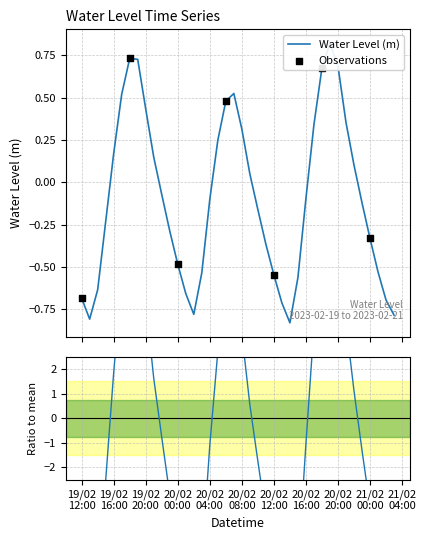

Approximately how many times larger is the value at 2023-02-20 09:00:00 compared to 2023-02-20 22:00:00?

0.5